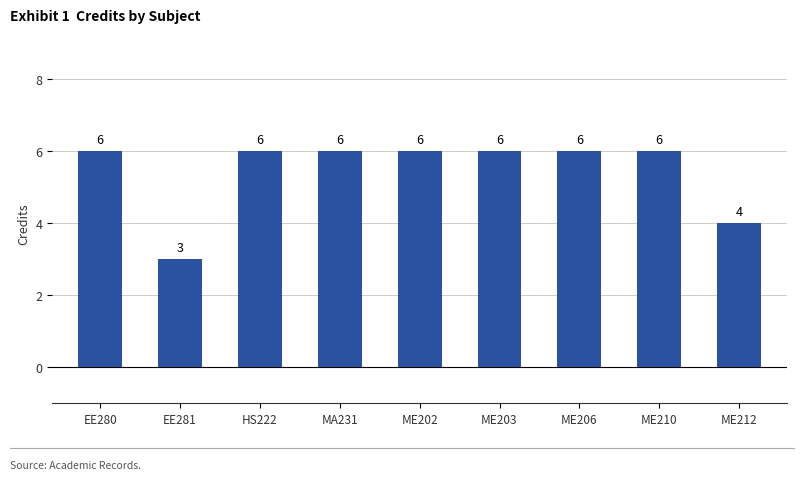

Count the number of categories in the chart.

9